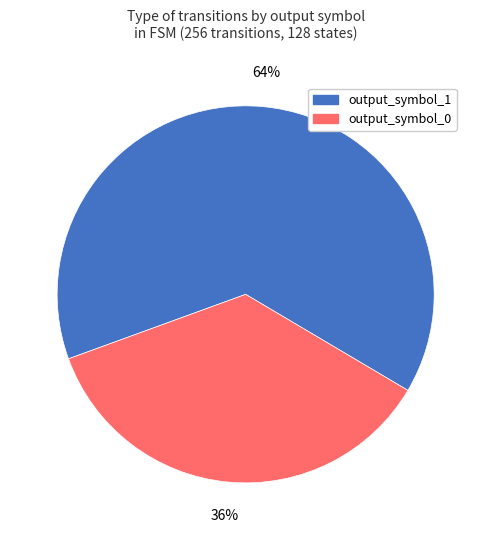

What is the ratio of the value at output_symbol_1 to the value at output_symbol_0?

1.8